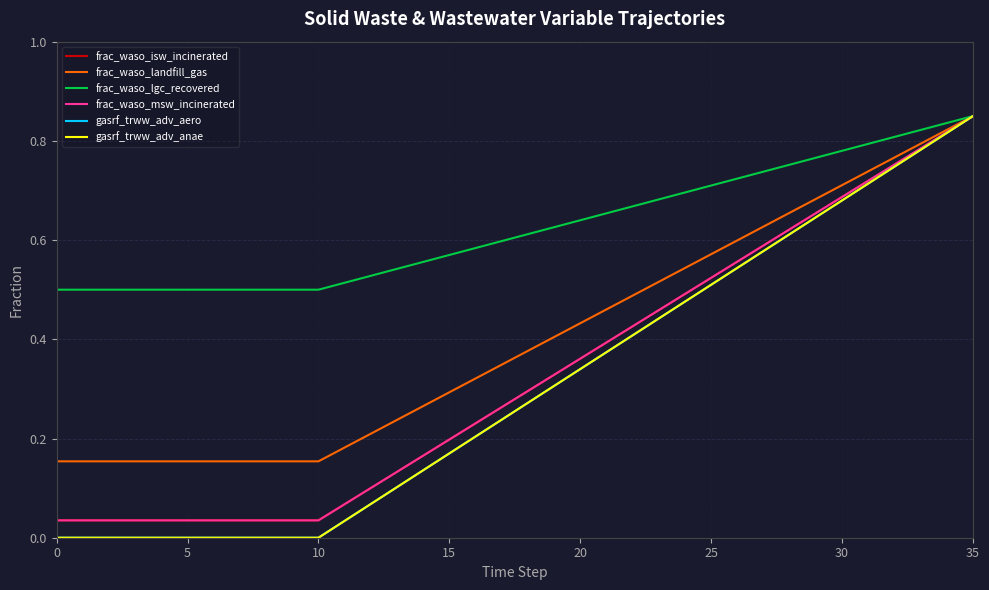

Is this an area chart (filled region under the line)?

No